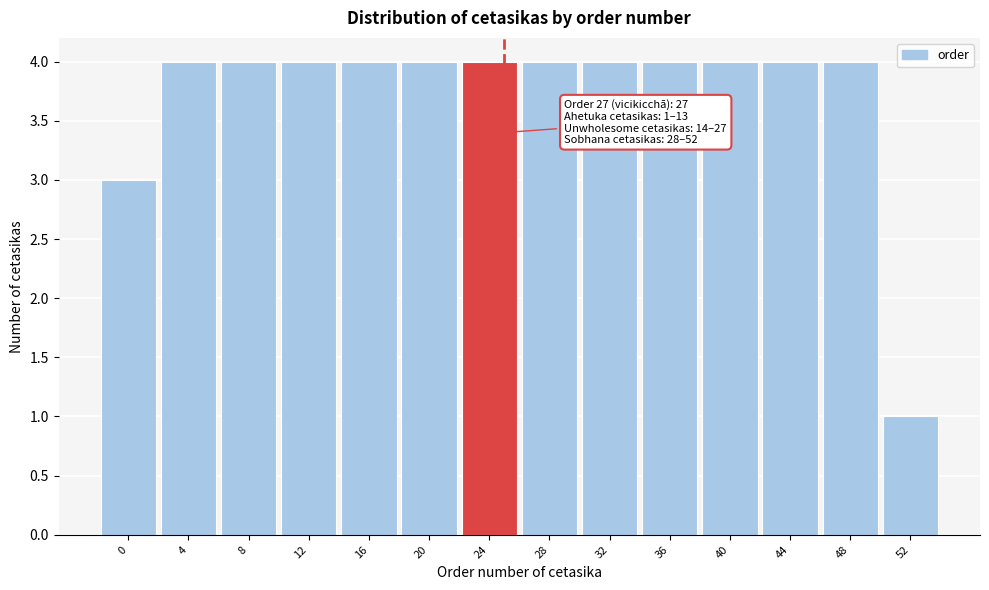

Reading right to left, extract all data points from this chart.

52=1	48=4	44=4	40=4	36=4	32=4	28=4	24=4	20=4	16=4	12=4	8=4	4=4	0=3